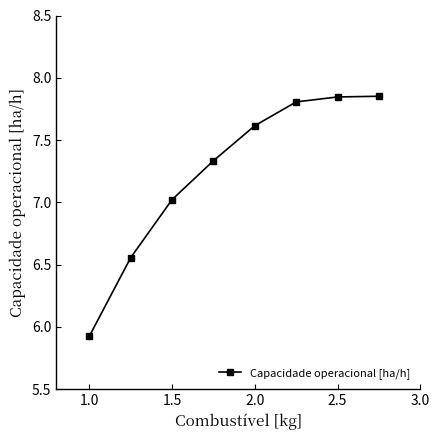

True or false: there are more than 2 points higher than both neighbors.

False